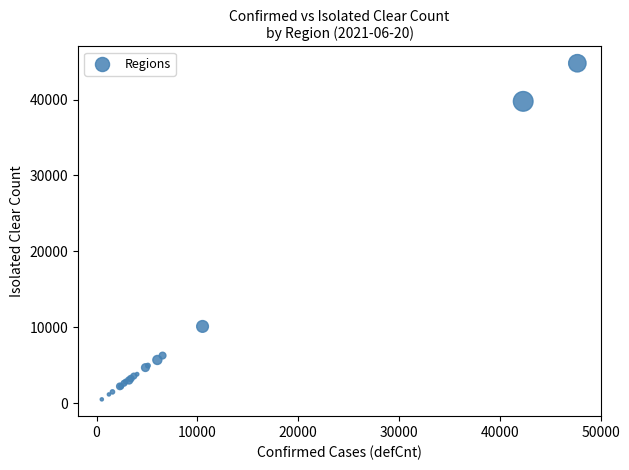

What Y value in the scatter plot is closest to 22645?

10110